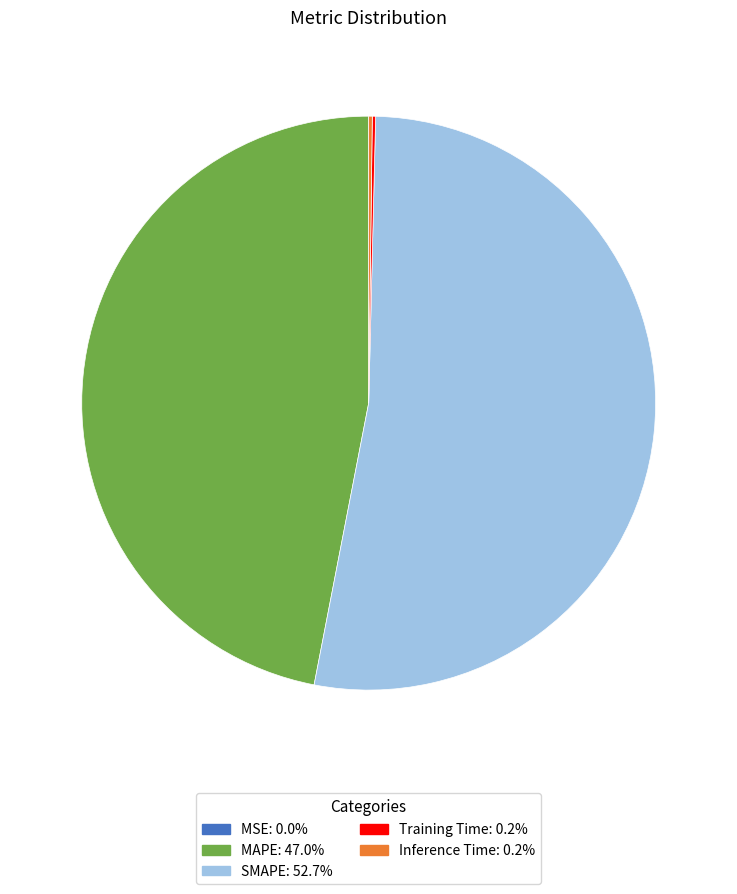

Is there a majority slice in this chart?

Yes